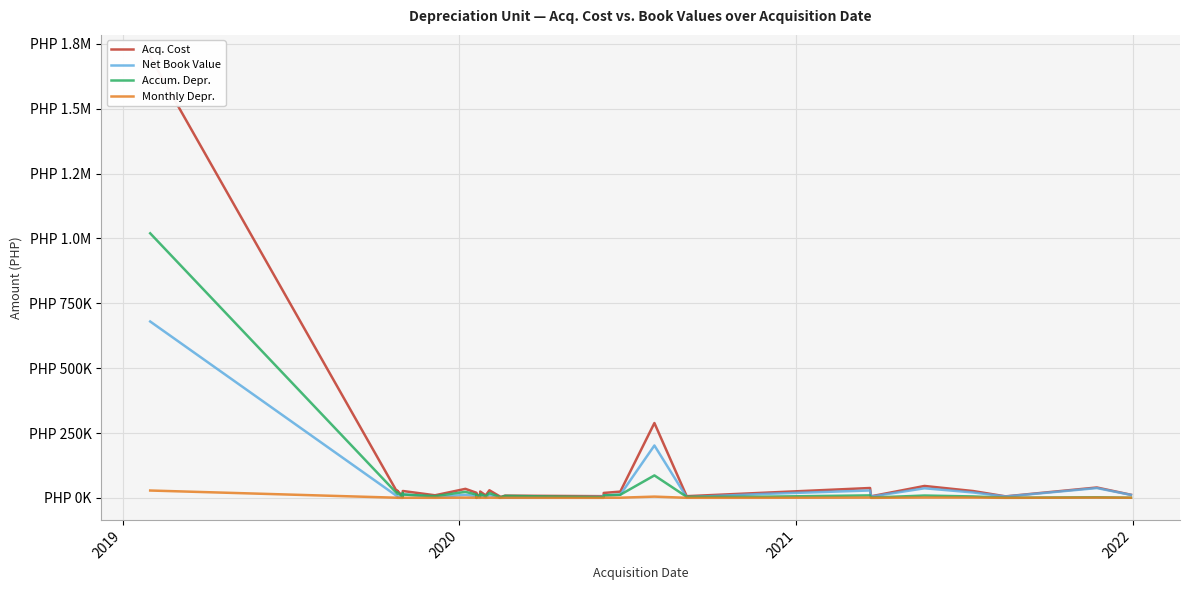

Which series has the largest total across all categories?

Acq. Cost